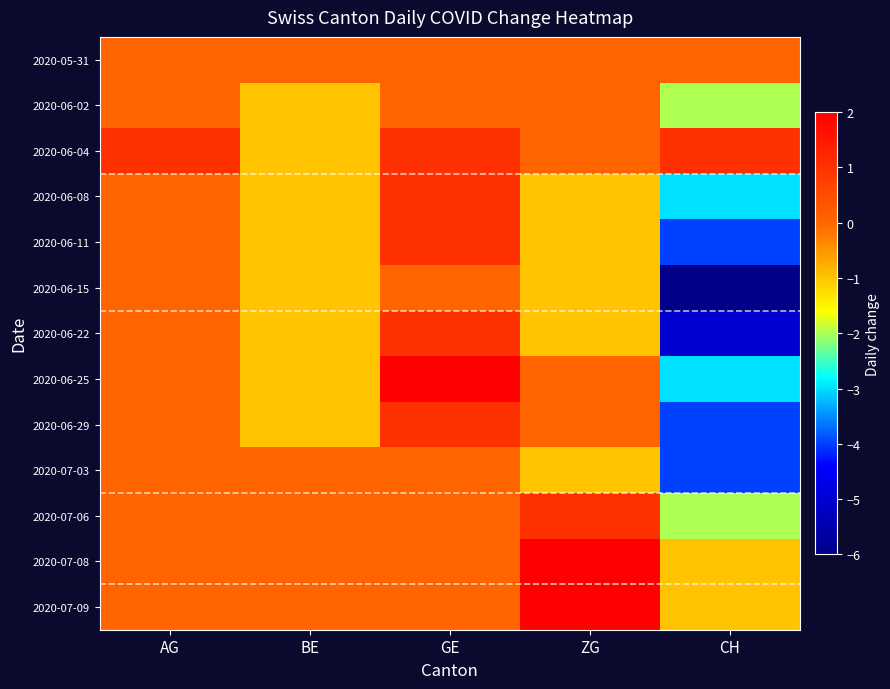

Reading left to right, extract all data points from this chart.

2020-05-31: AG=0	BE=0	GE=0	ZG=0	CH=0
2020-06-02: AG=0	BE=-1	GE=0	ZG=0	CH=-2
2020-06-04: AG=1	BE=-1	GE=1	ZG=0	CH=1
2020-06-08: AG=0	BE=-1	GE=1	ZG=-1	CH=-3
2020-06-11: AG=0	BE=-1	GE=1	ZG=-1	CH=-4
2020-06-15: AG=0	BE=-1	GE=0	ZG=-1	CH=-6
2020-06-22: AG=0	BE=-1	GE=1	ZG=-1	CH=-5
2020-06-25: AG=0	BE=-1	GE=2	ZG=0	CH=-3
2020-06-29: AG=0	BE=-1	GE=1	ZG=0	CH=-4
2020-07-03: AG=0	BE=0	GE=0	ZG=-1	CH=-4
2020-07-06: AG=0	BE=0	GE=0	ZG=1	CH=-2
2020-07-08: AG=0	BE=0	GE=0	ZG=2	CH=-1
2020-07-09: AG=0	BE=0	GE=0	ZG=2	CH=-1